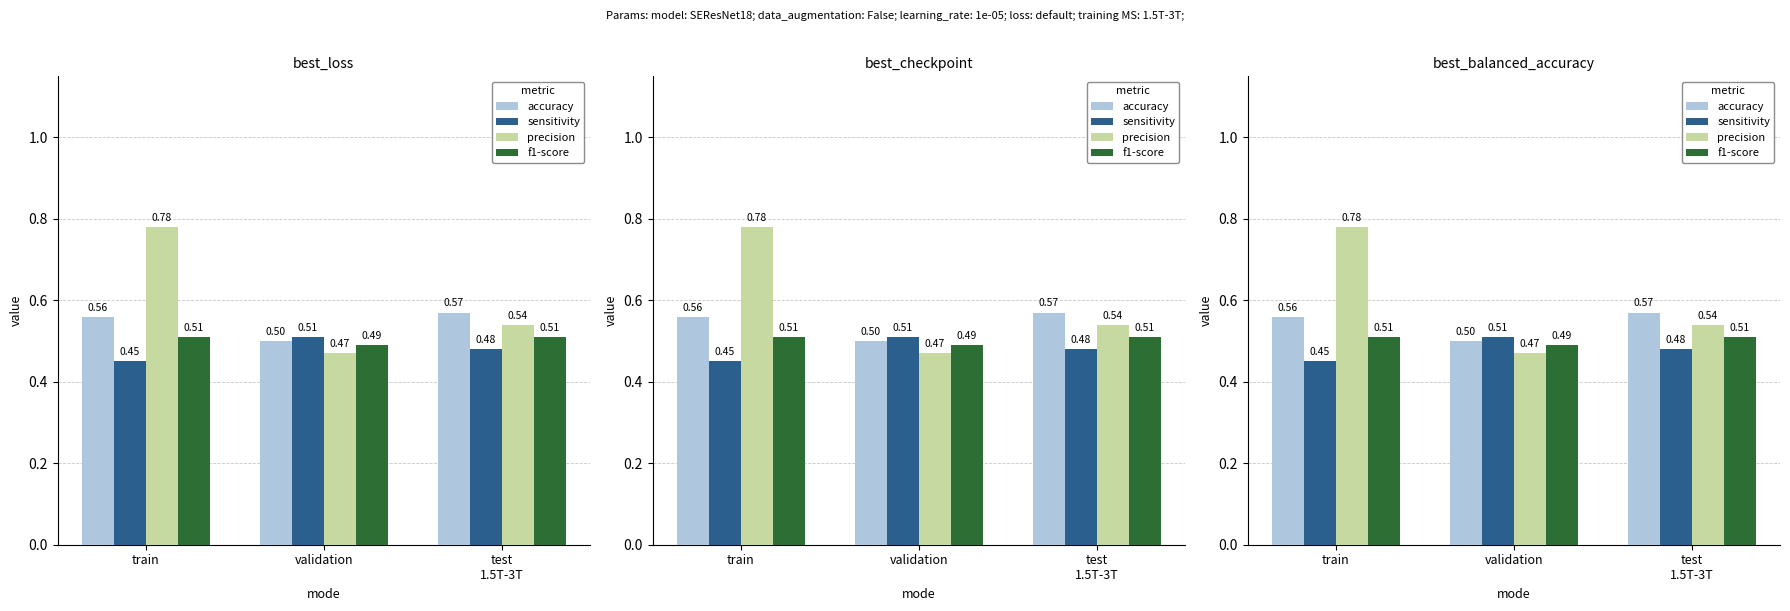

What are all the series names shown in the legend?

accuracy, sensitivity, precision, f1-score